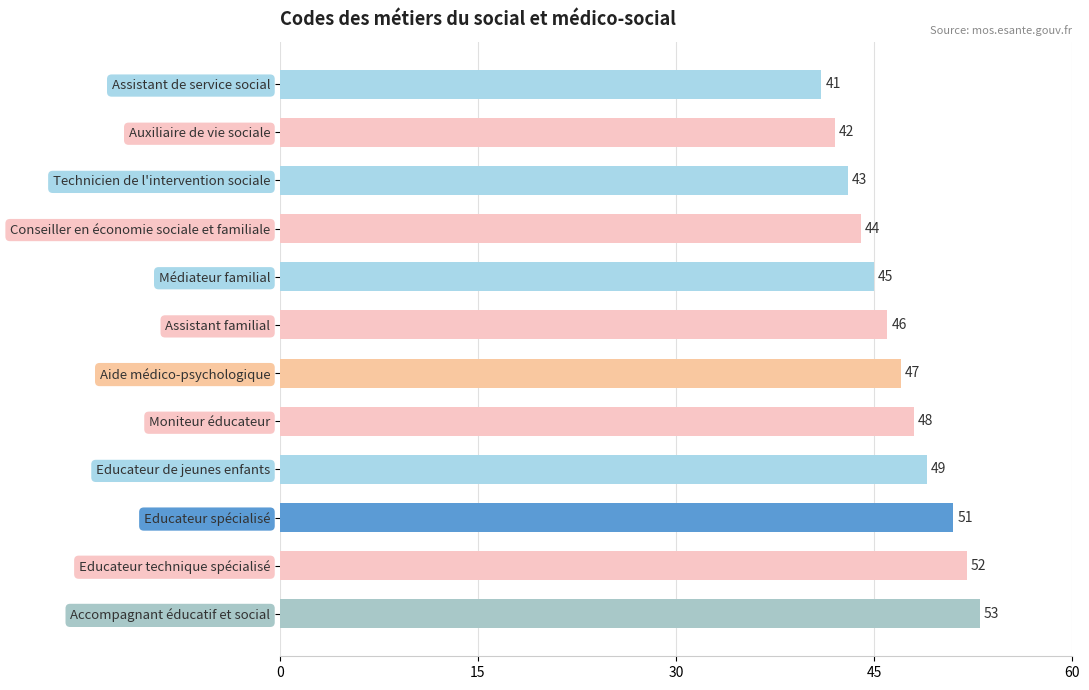

List the labels in order of value, smallest first.

Assistant de service social, Auxiliaire de vie sociale, Technicien de l'intervention sociale, Conseiller en économie sociale et familiale, Médiateur familial, Assistant familial, Aide médico-psychologique, Moniteur éducateur, Educateur de jeunes enfants, Educateur spécialisé, Educateur technique spécialisé, Accompagnant éducatif et social